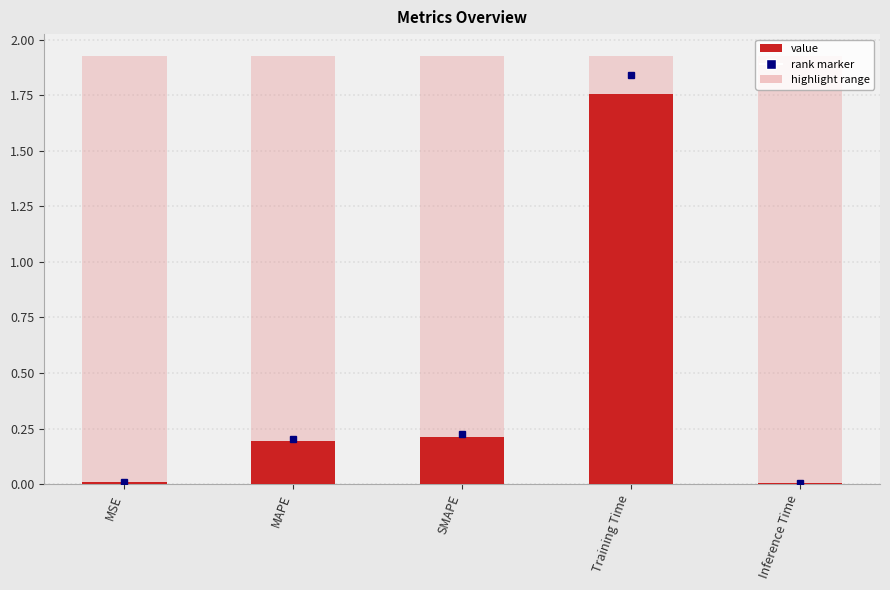

What is the average value?

0.4